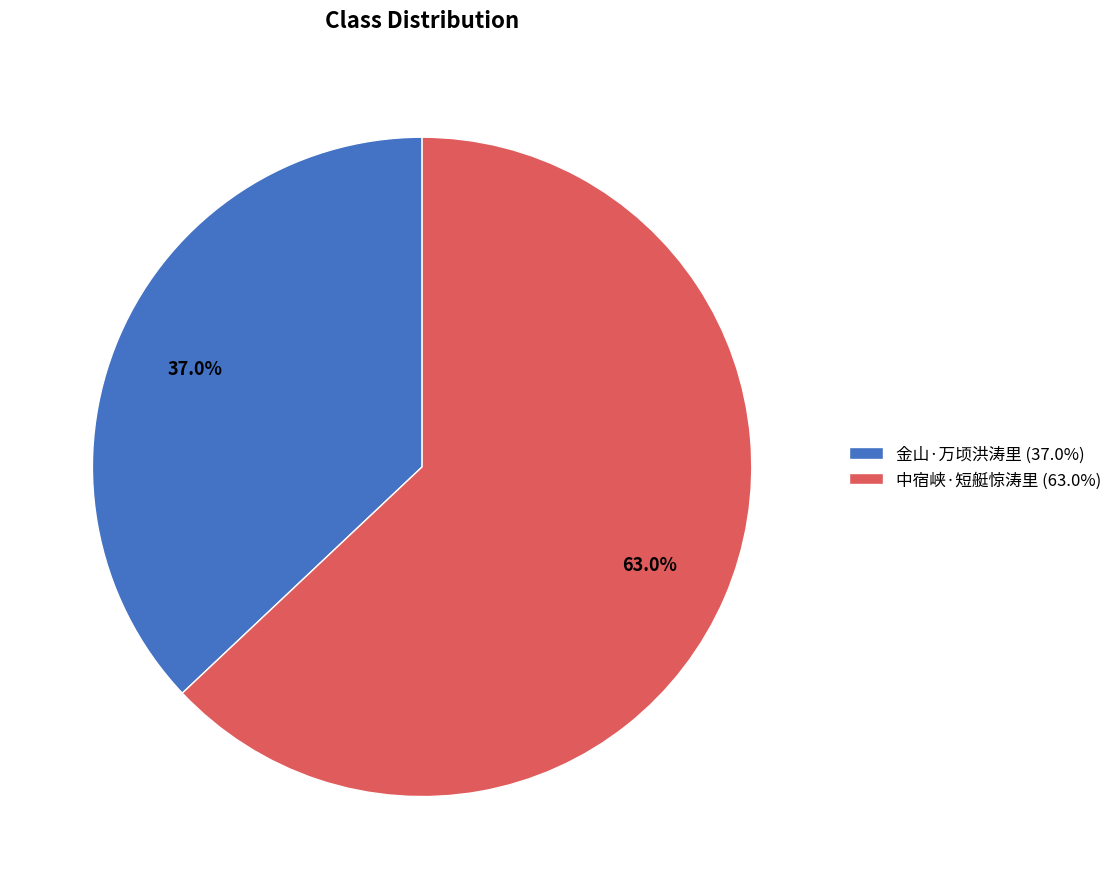

Do 金山·万顷洪涛里 and 中宿峡·短艇惊涛里 together represent more than half of the pie?

Yes